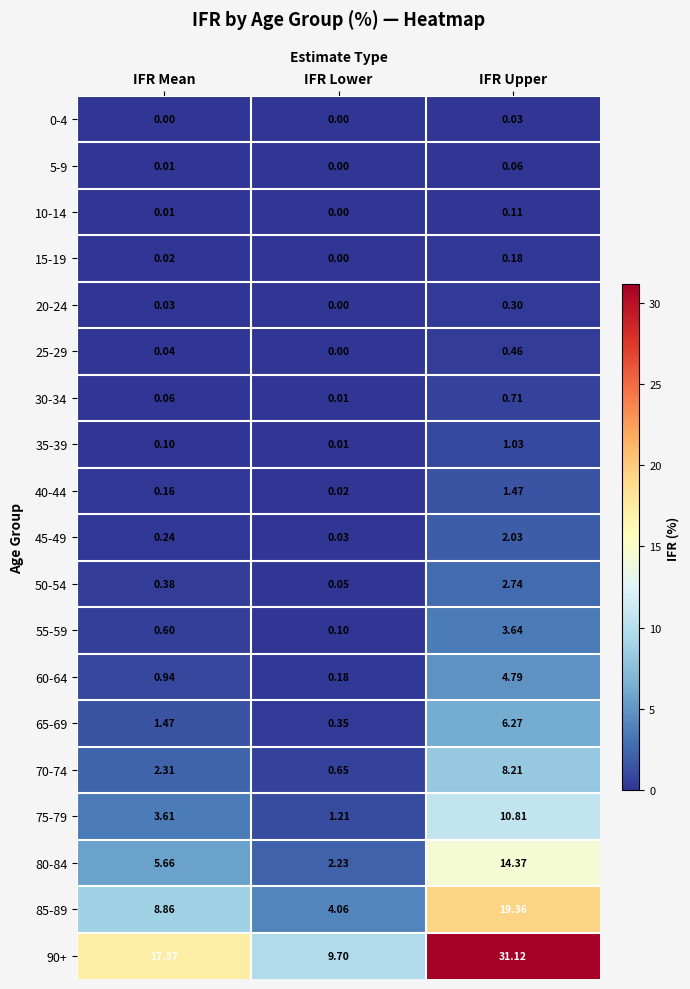

At which label does 10-14 reach its peak?

IFR Upper